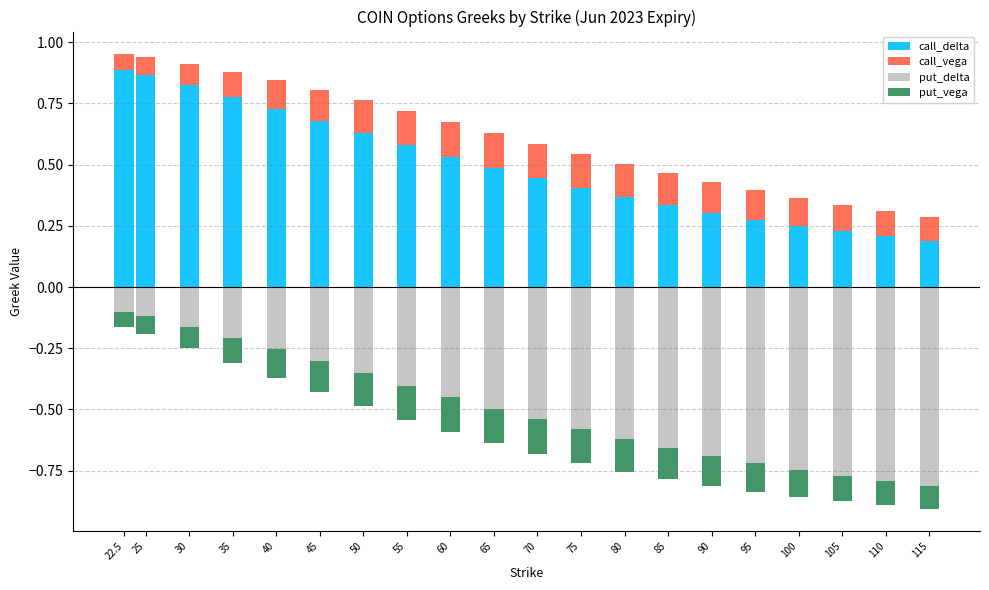

What is the value of the call_delta bar at the 13th from the left?

0.4